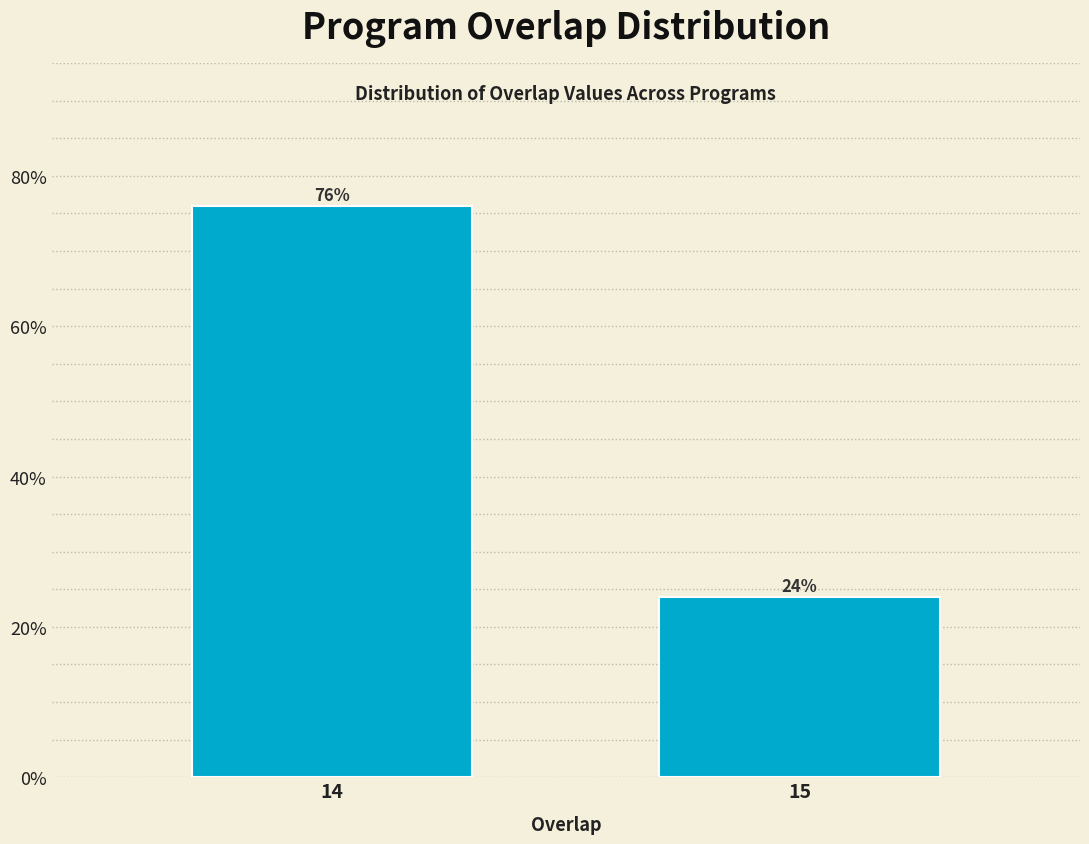

Reading right to left, what are all the values shown in this chart?

24	76